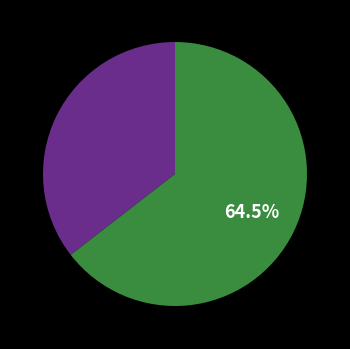

Is there any slice that represents more than half of the pie?

Yes